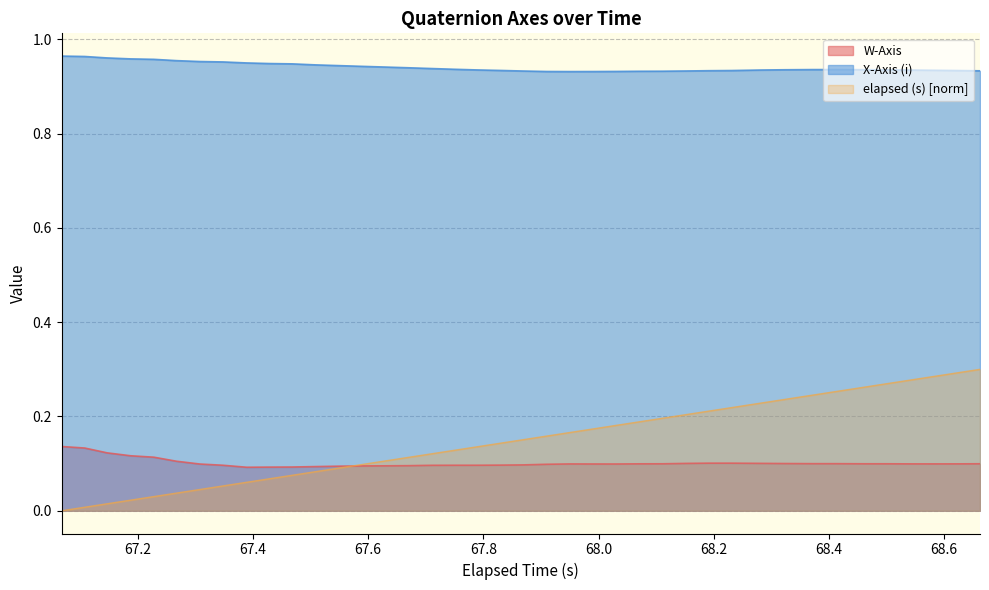

Rank the series by their maximum value, from lowest to highest.

W-Axis, elapsed (s) [norm], X-Axis (i)